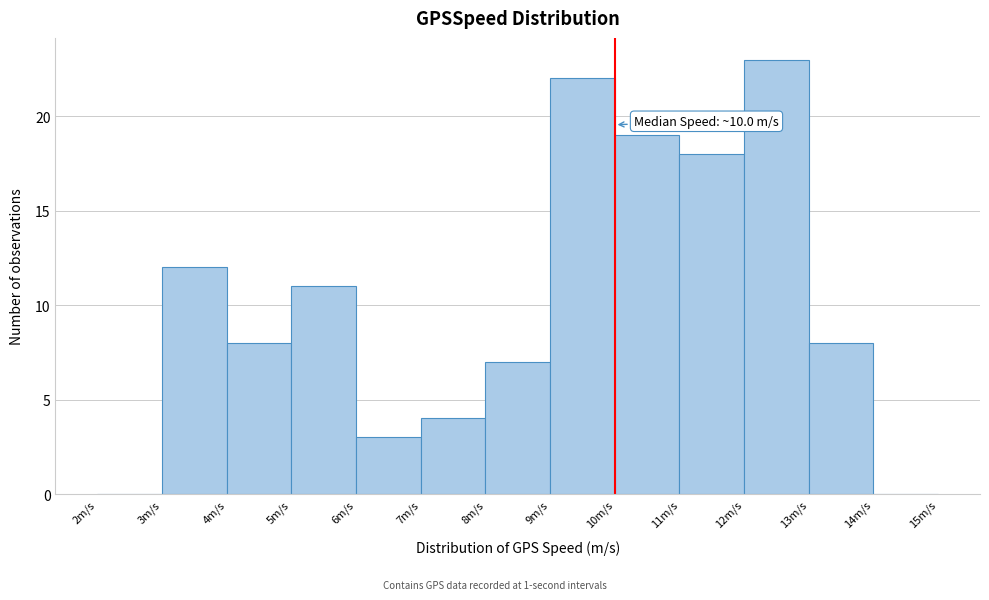

Which range on the x-axis has the tallest bar?

12 to 13